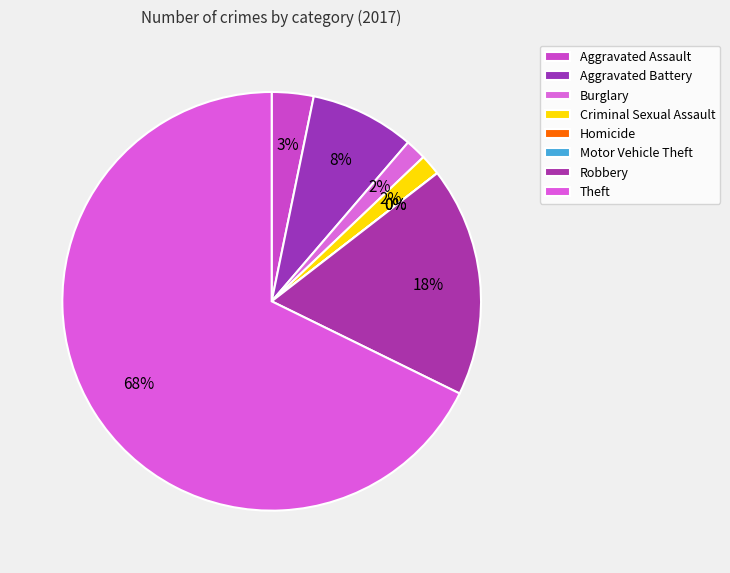

To the nearest percent, what is the difference between the largest and smallest slice percentages?

68%